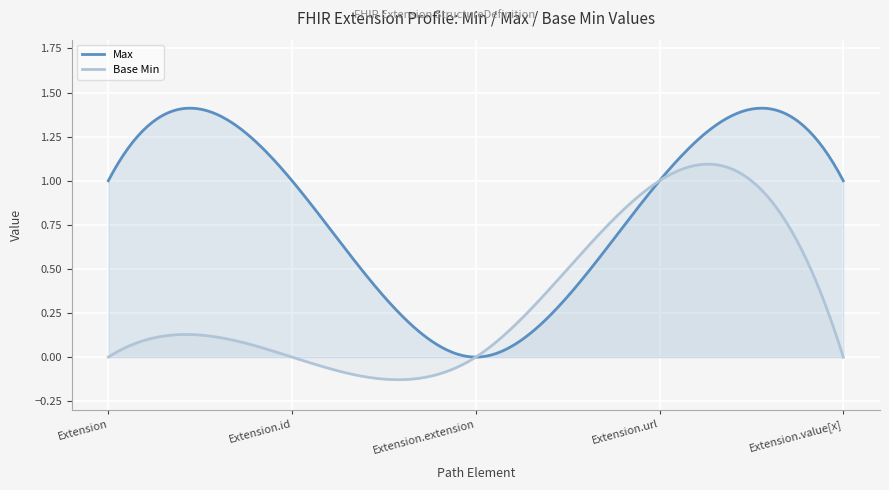

At which category does Max reach its first local valley?

Extension.extension